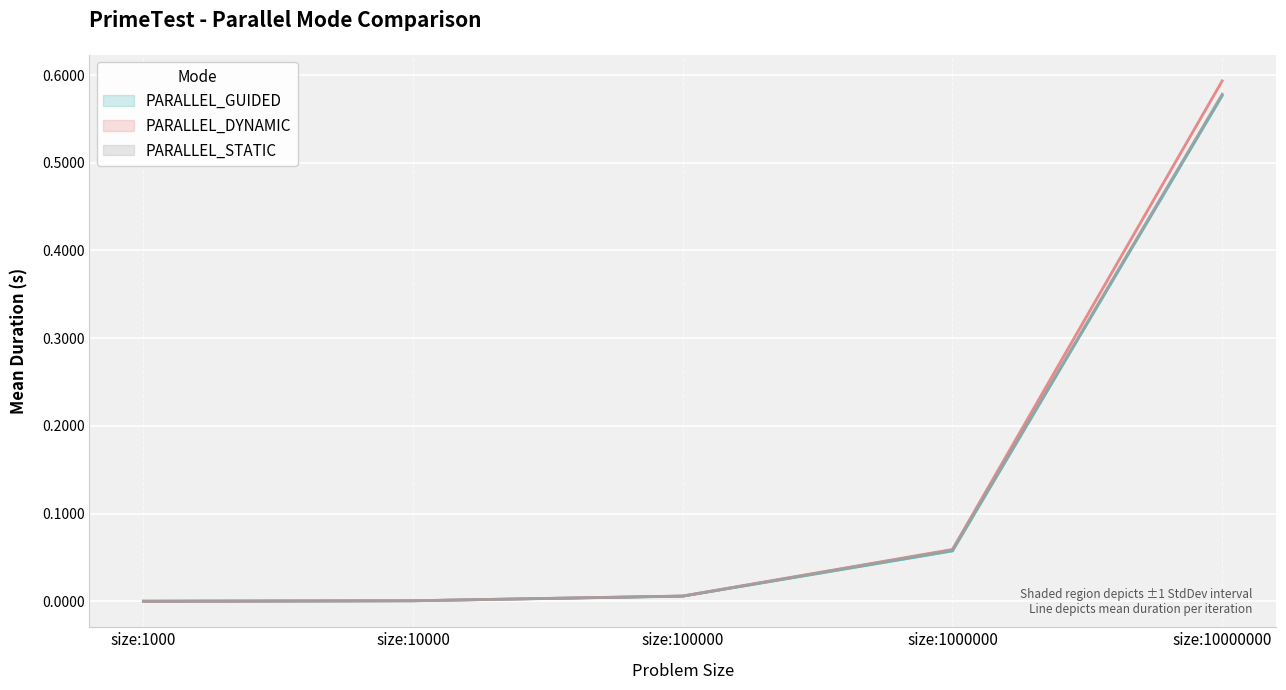

True or false: PARALLEL_DYNAMIC and PARALLEL_GUIDED cross at least once.

True